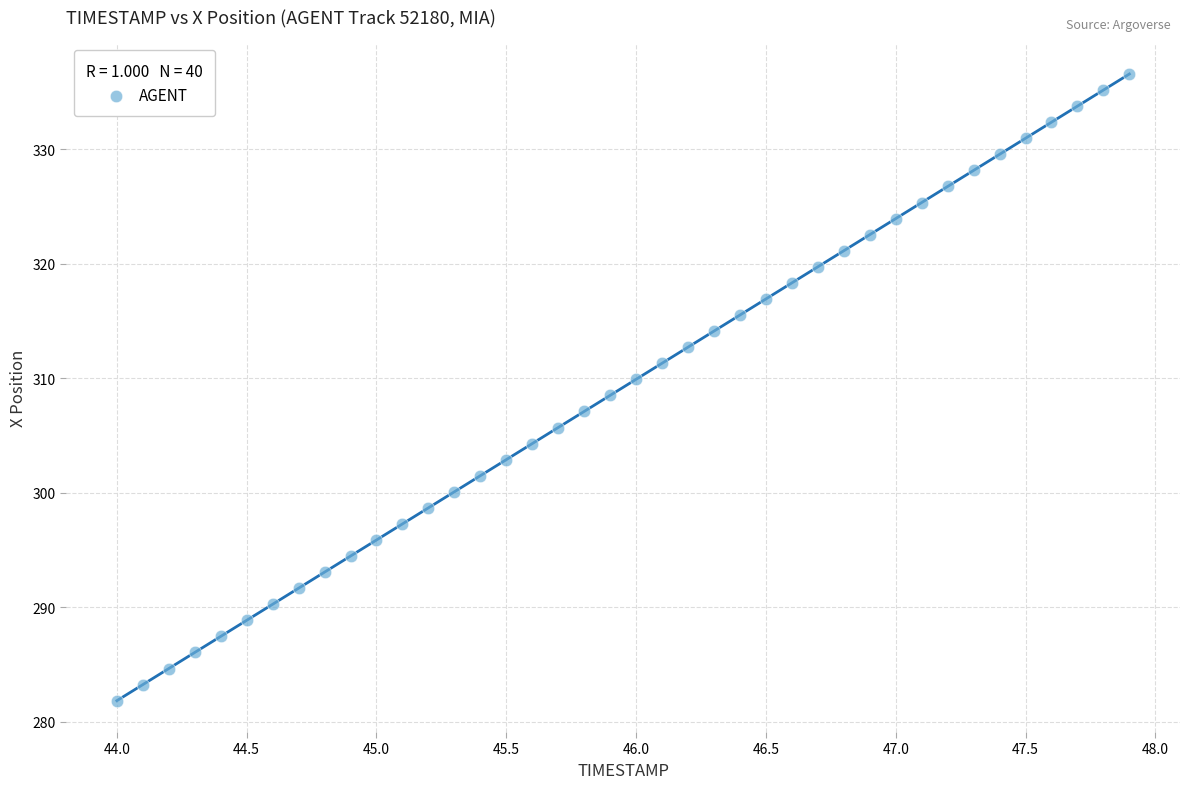

What is the range of Y values (max minus min)?

54.8